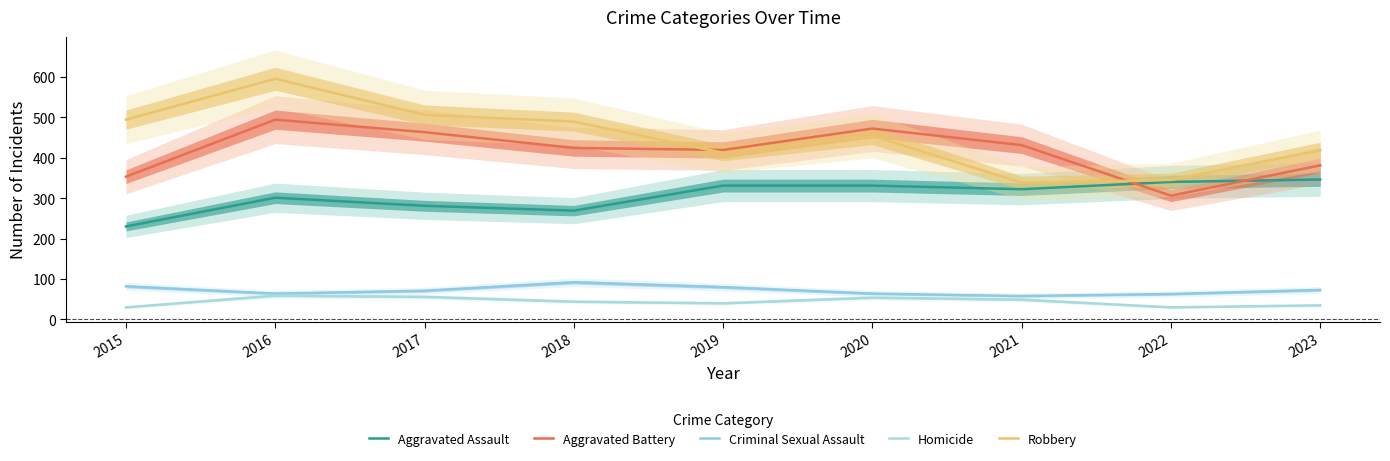

Which series has the widest spread of values?

Robbery